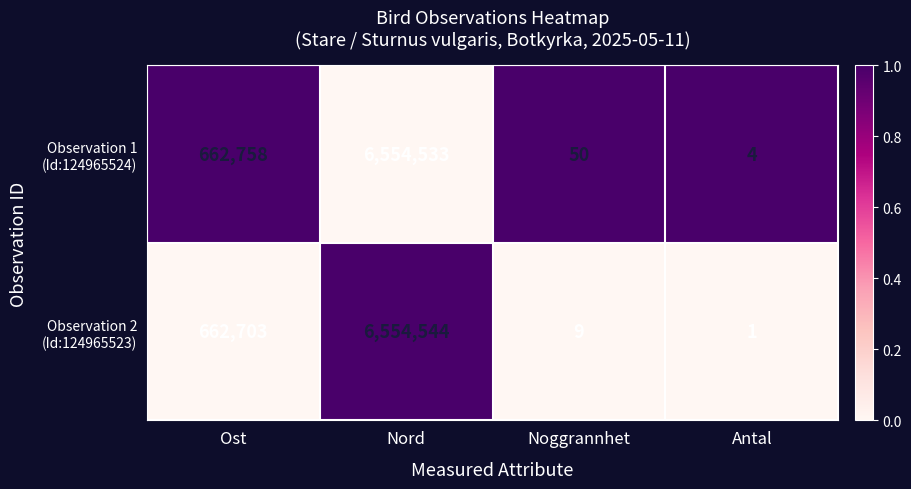

What is the total value across all series at Antal?

5